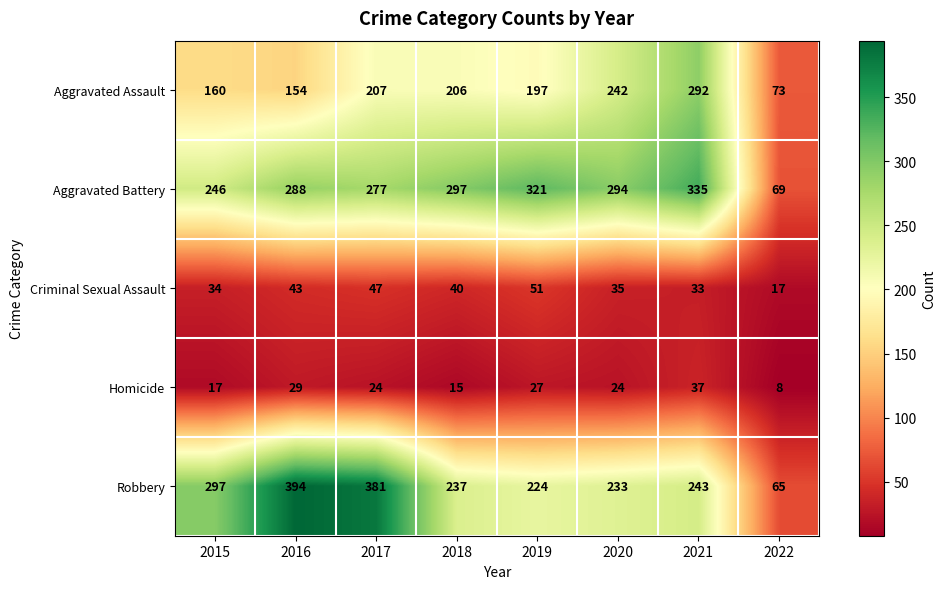

How many distinct data groups are displayed?

5